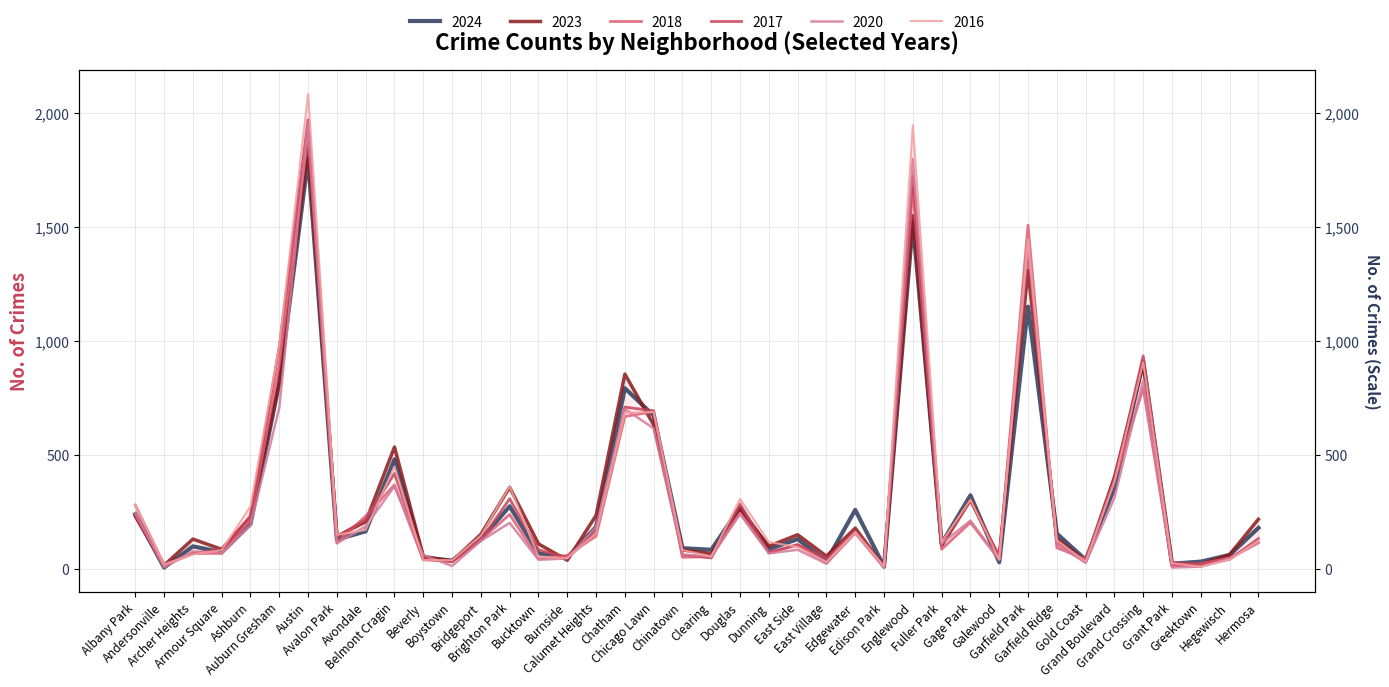

Between Calumet Heights and East Side, which series saw the biggest shift?

2020